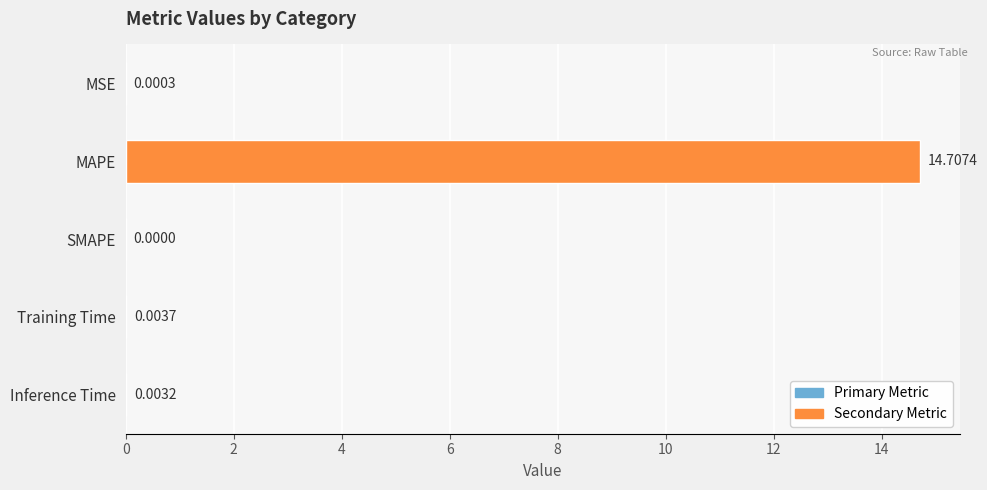

What is the greatest value displayed?

14.7